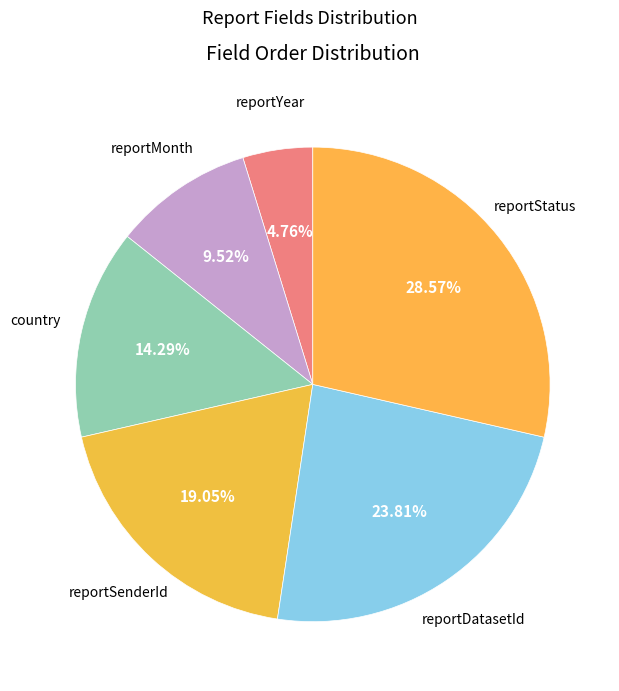

Count the number of slices in the pie.

6